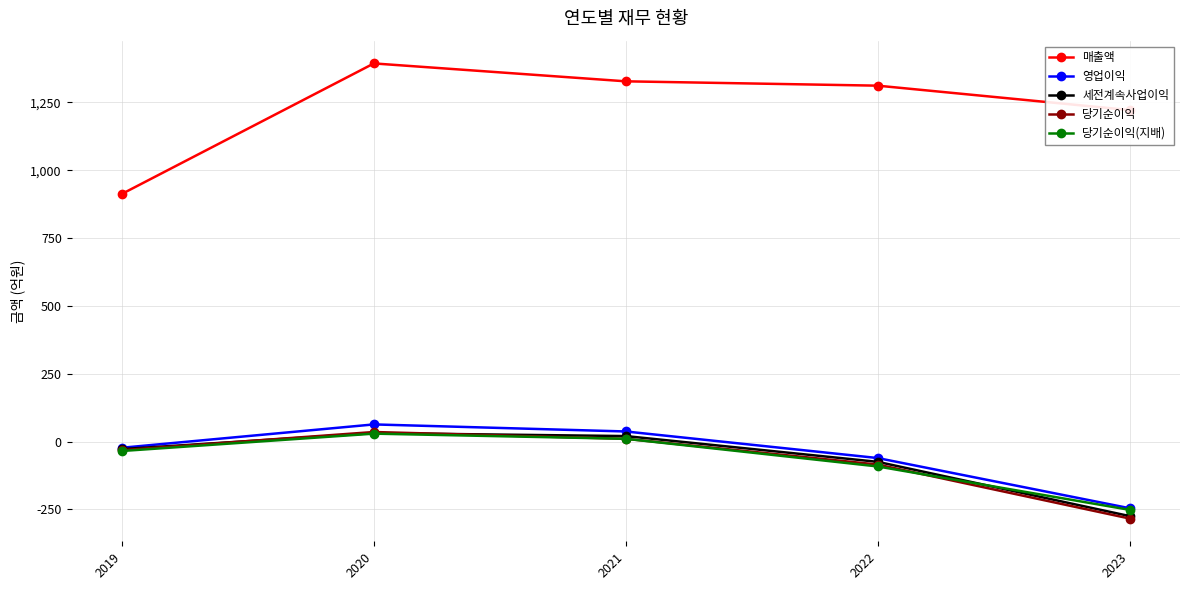

True or false: 영업이익 has more than 0 points higher than both neighbors.

True